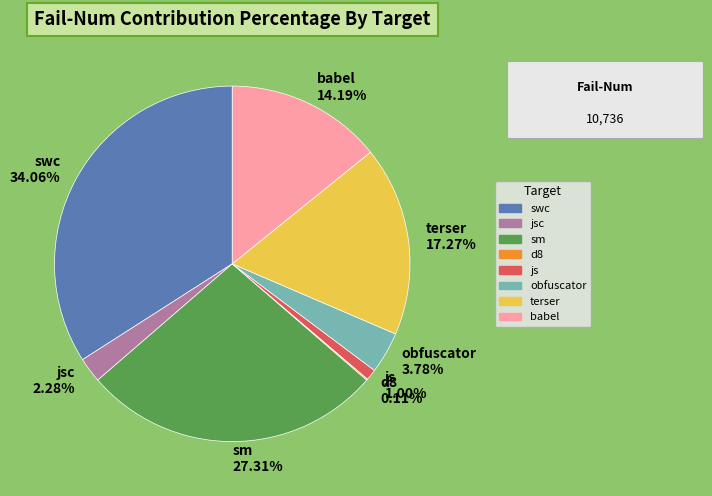

Do jsc and swc together represent more than half of the pie?

No